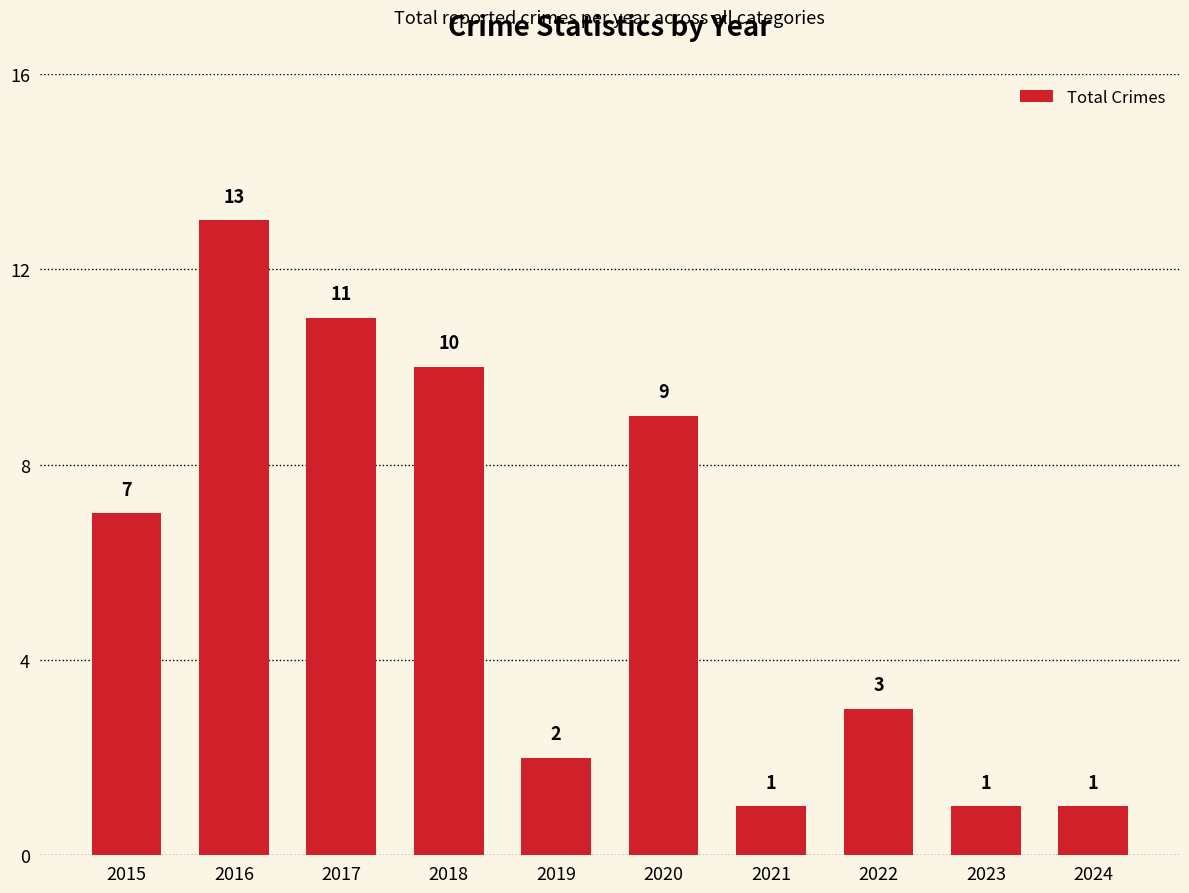

Where is the data nearest to the value 7?

2015